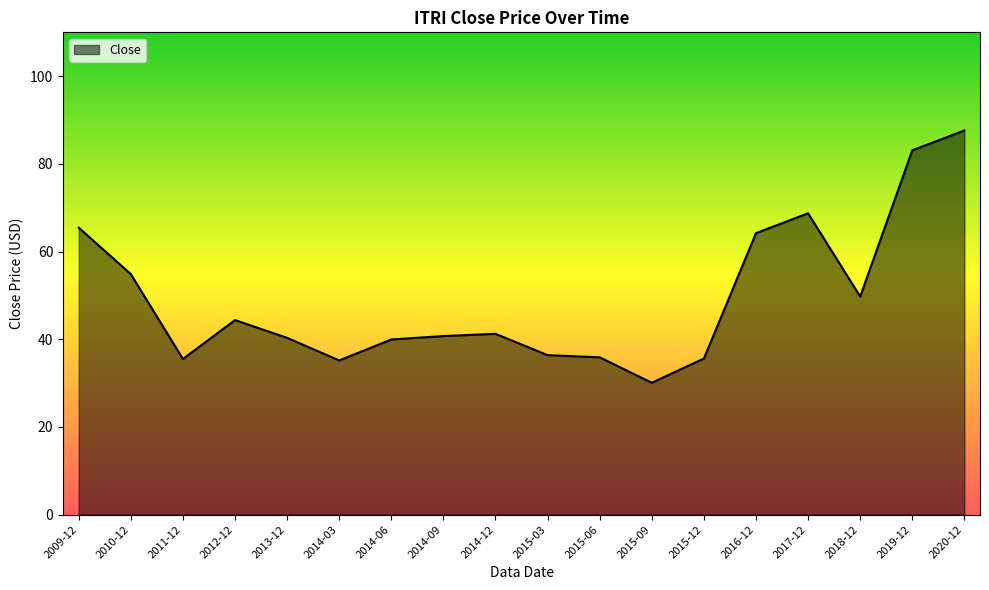

The value at 2014-12 is 73.8. True or false?

False